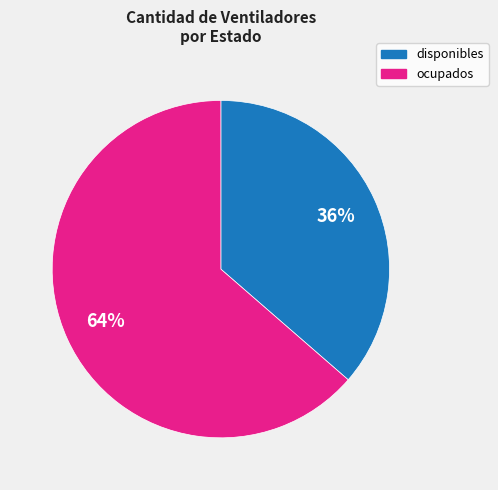

Which has a higher value, disponibles or ocupados?

ocupados